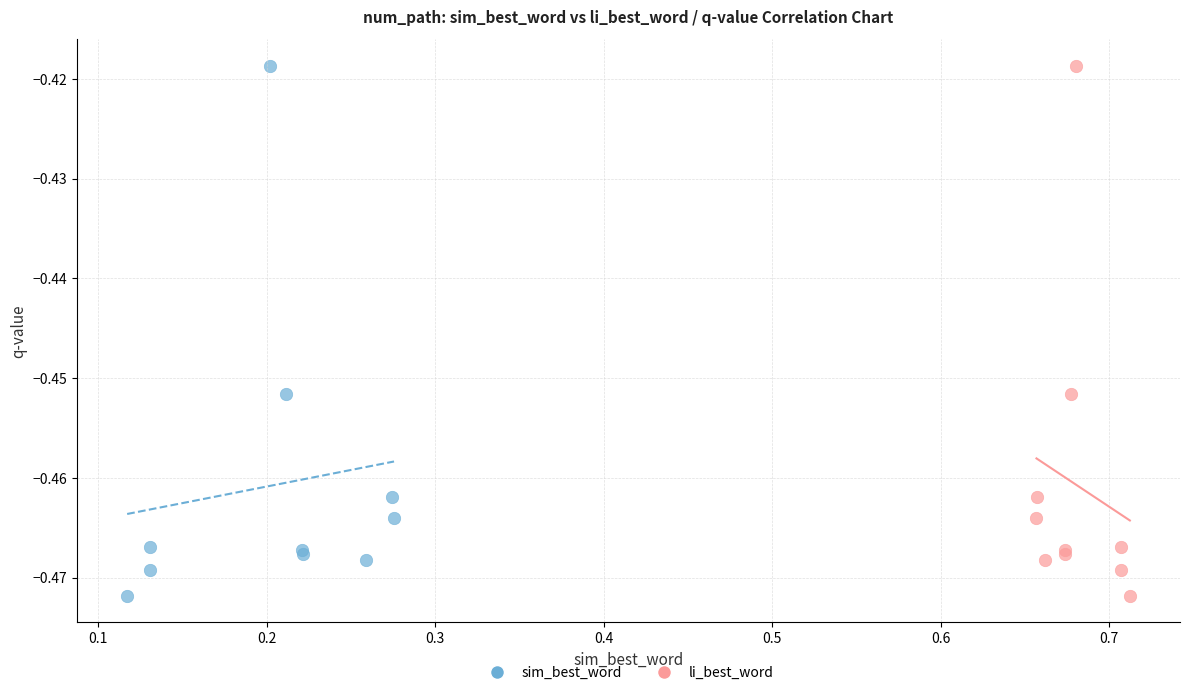

What are all the series names shown in the legend?

sim_best_word, li_best_word